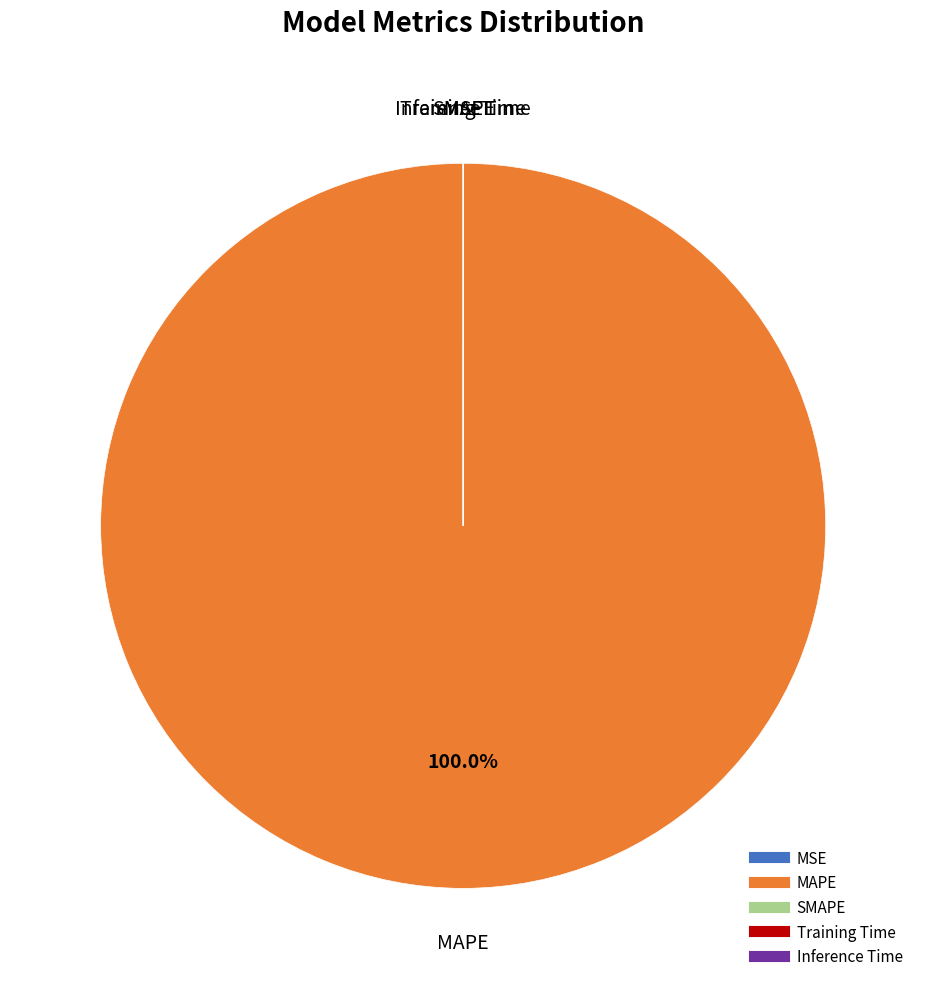

Which slice represents more than half of the pie?

MAPE